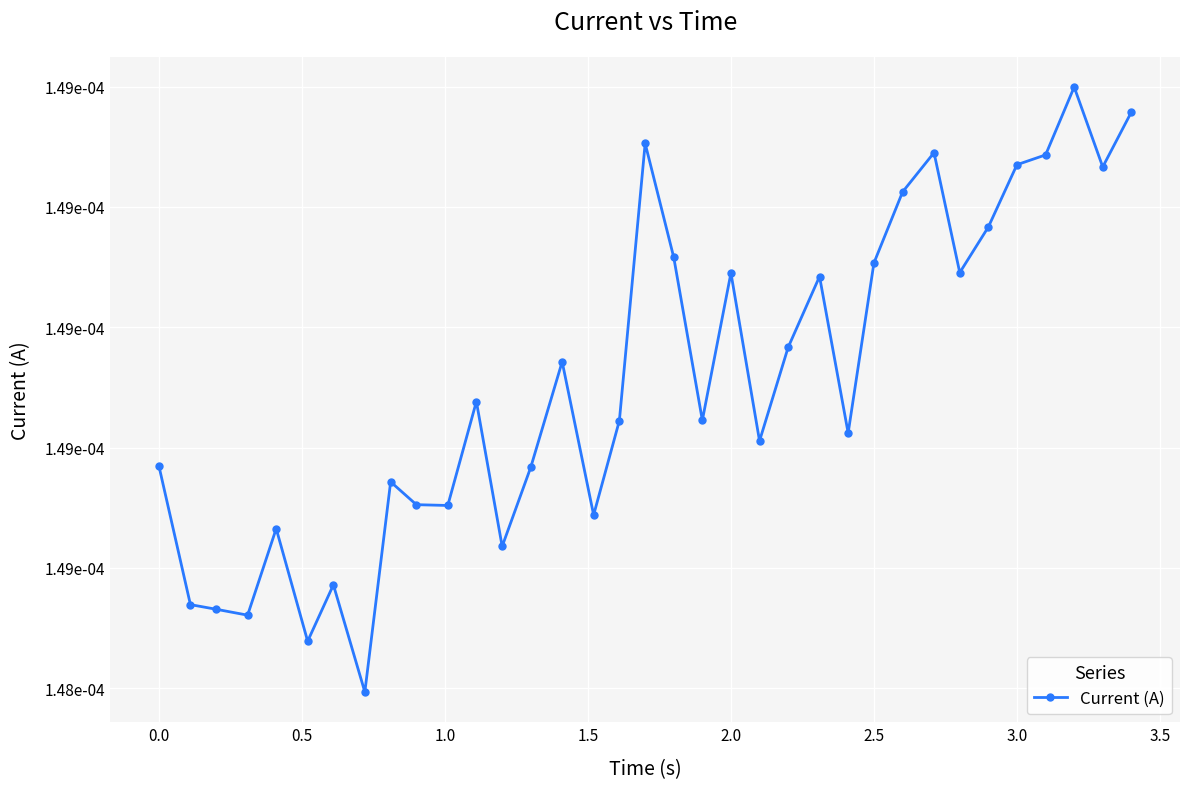

How many series are shown in this chart?

1